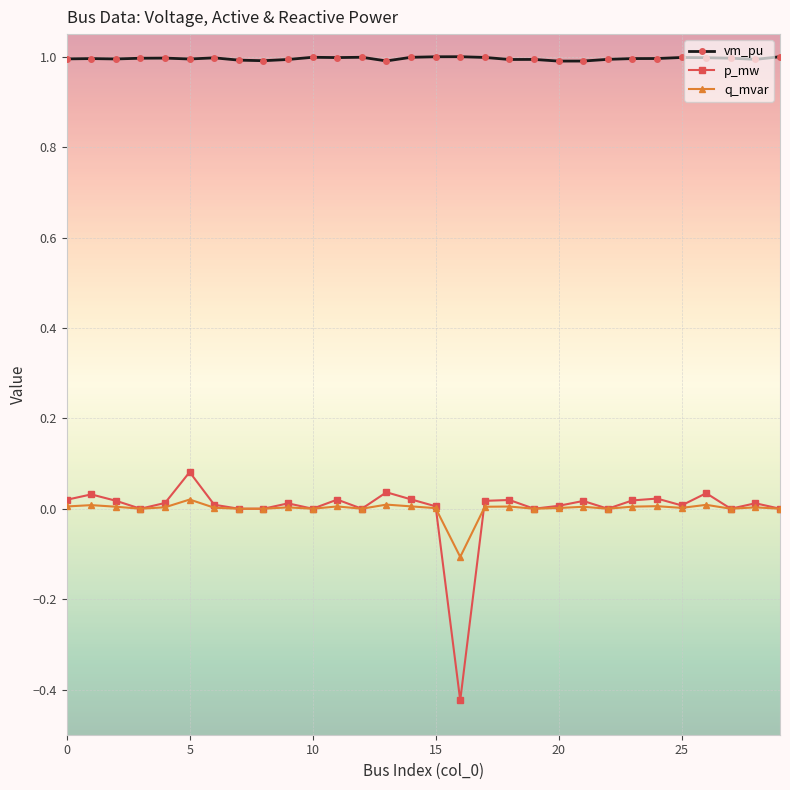

Which series has the largest total across all categories?

vm_pu